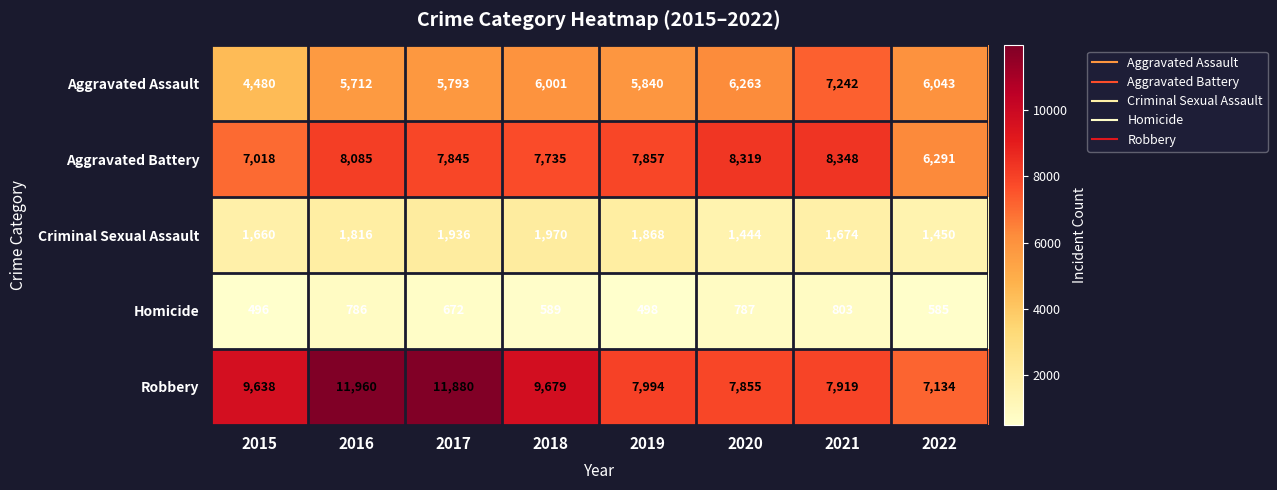

Is the value of Aggravated Battery at 2021 greater than the value of Robbery at 2020?

Yes